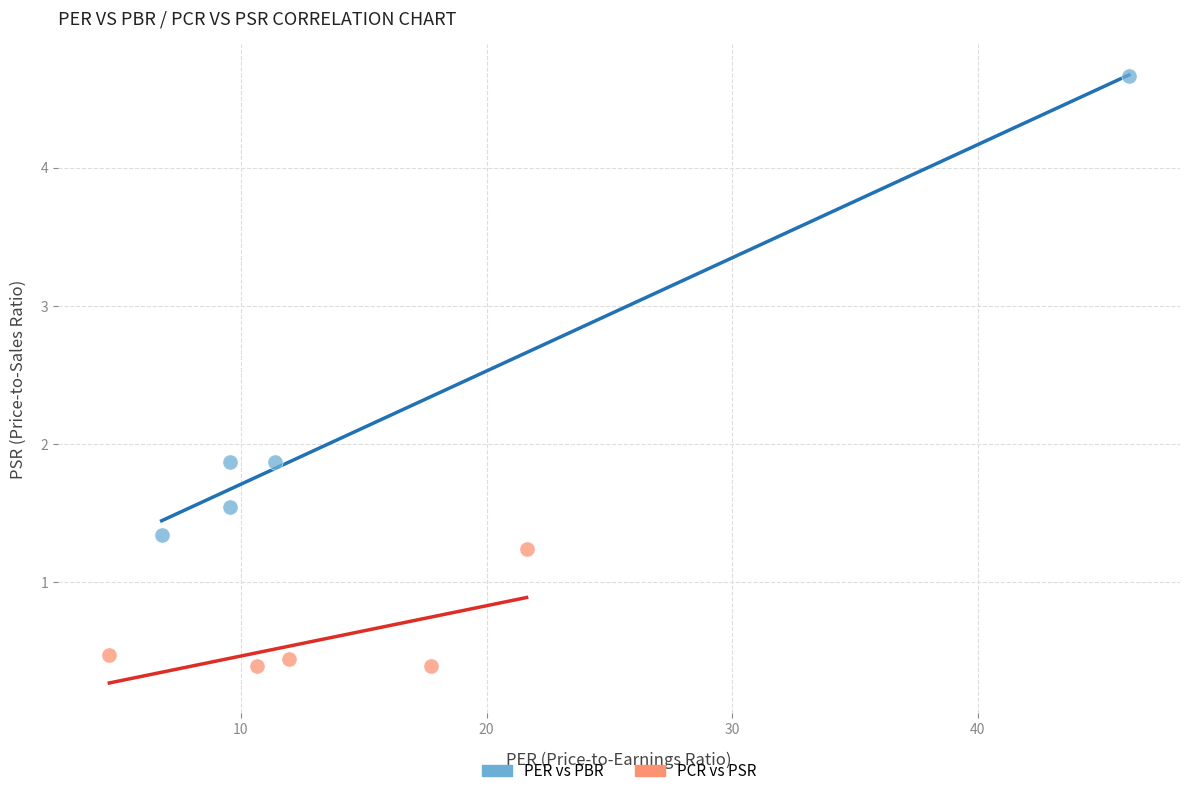

Which series reaches the maximum Y coordinate?

PER vs PBR